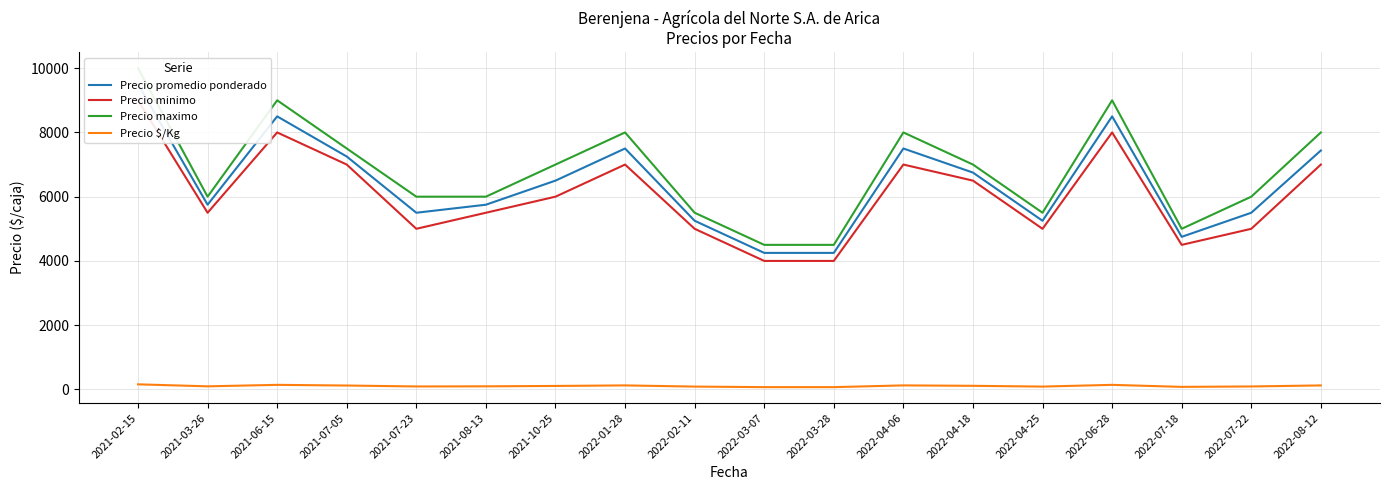

True or false: Precio promedio ponderado and Precio maximo intersect in this chart.

False